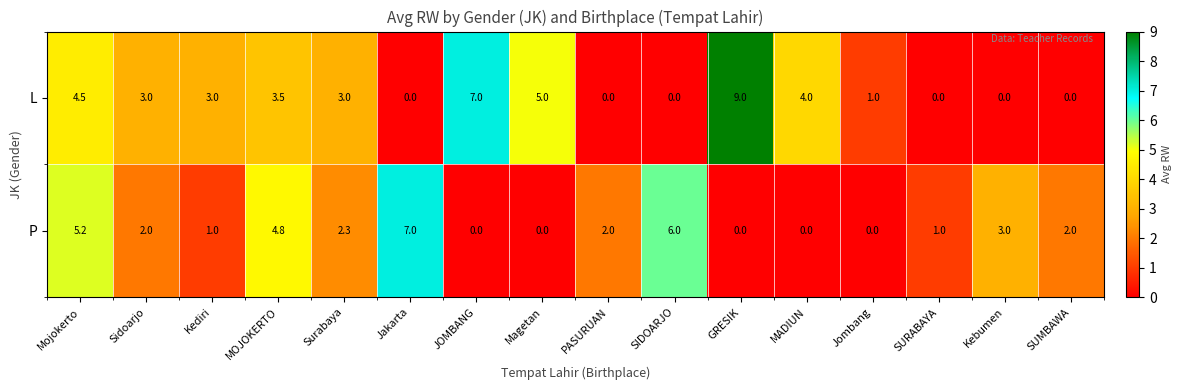

The L series shows 1.5 at Sidoarjo. True or false?

False